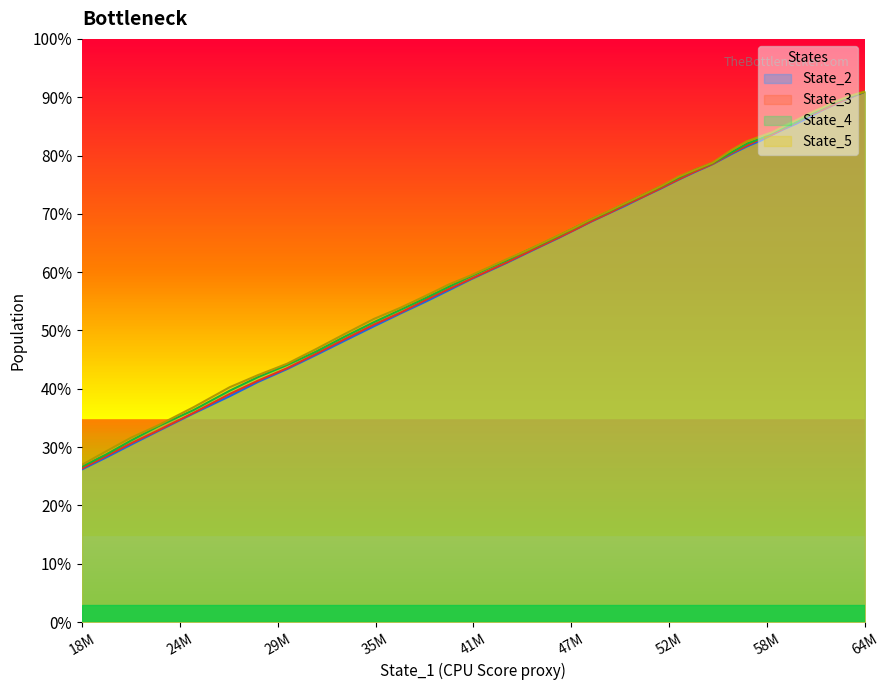

True or false: State_5 and State_4 intersect in this chart.

False